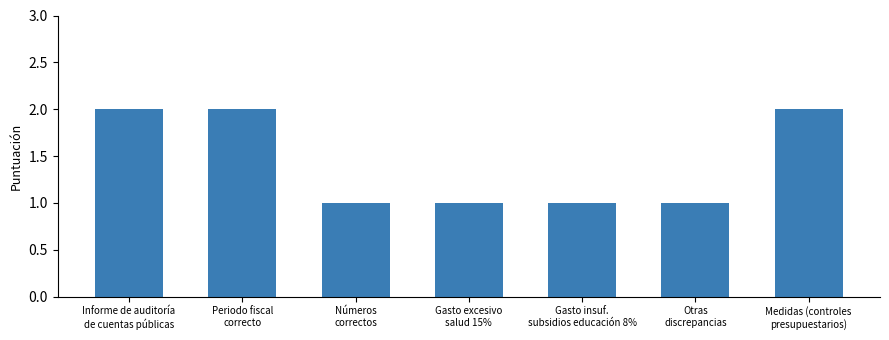

What is the value of the 3rd bar from the left?

1